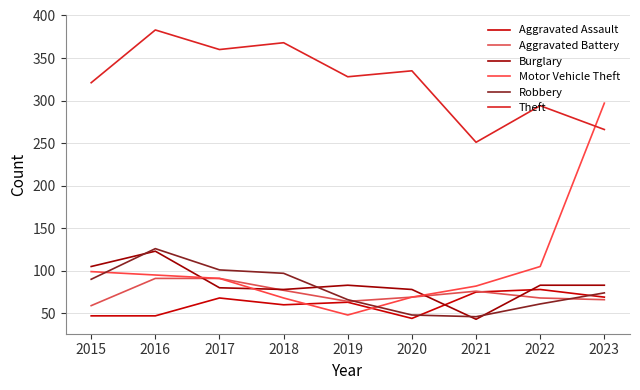

List the series in order of their peak value, highest first.

Theft, Motor Vehicle Theft, Robbery, Burglary, Aggravated Battery, Aggravated Assault